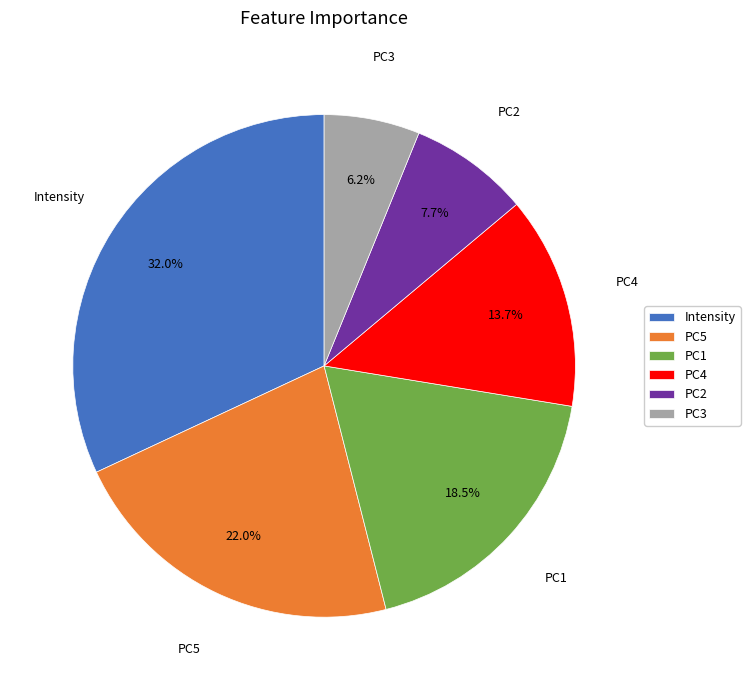

Which slice is the smallest?

PC3